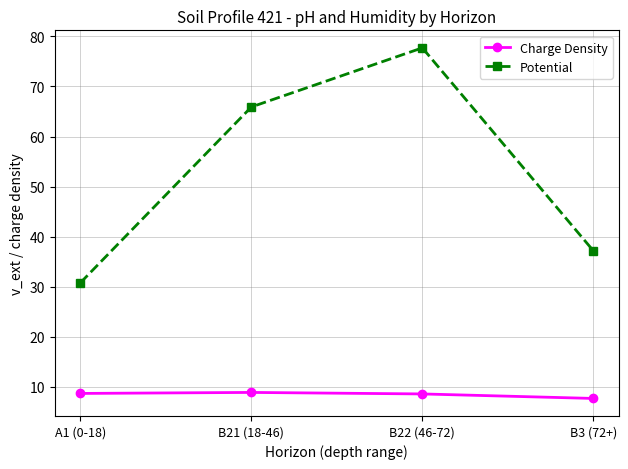

What is the sum of all Potential values?

211.6